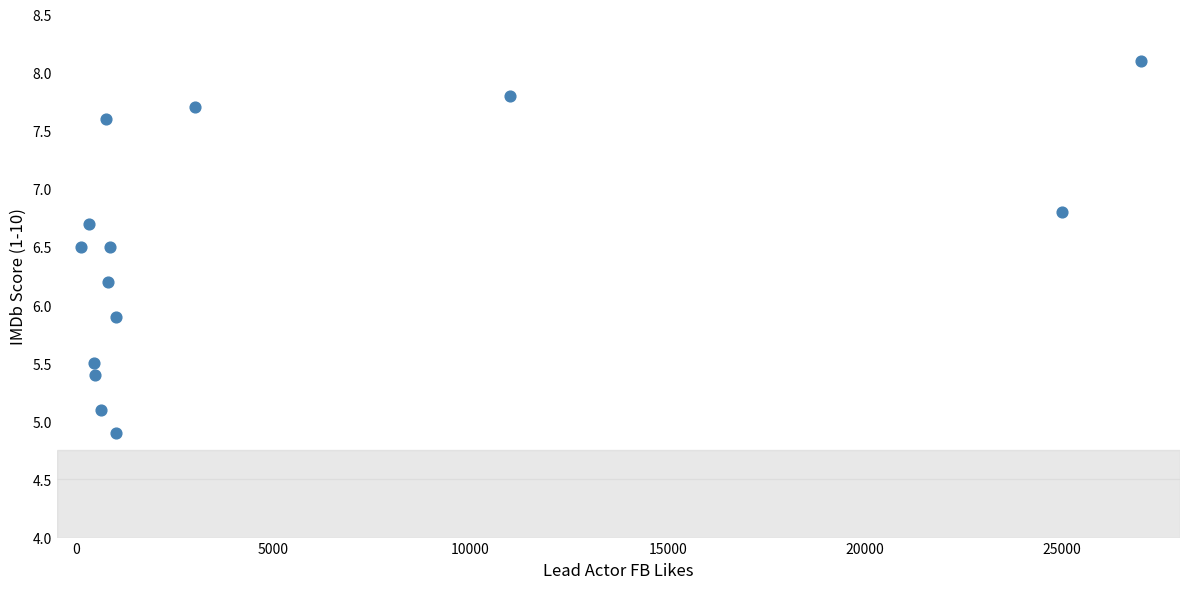

What is the range of Y values (max minus min)?

3.2